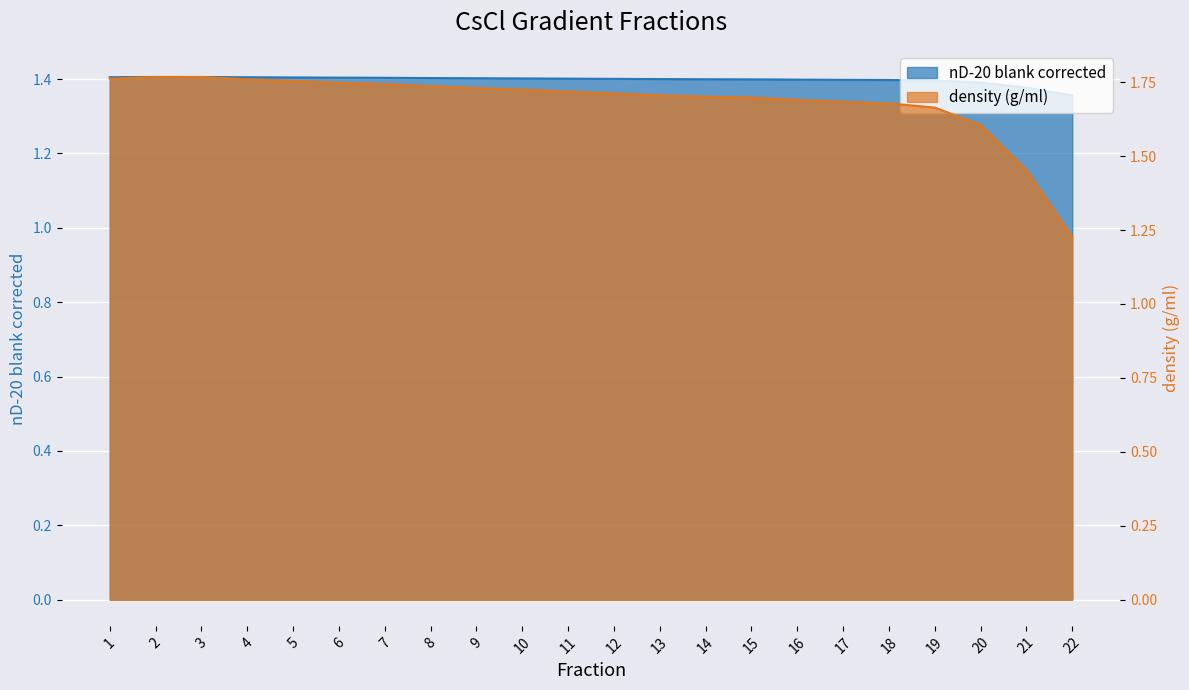

Which series ends up on top after the final intersection of density (g/ml) and nD-20 blank corrected?

nD-20 blank corrected